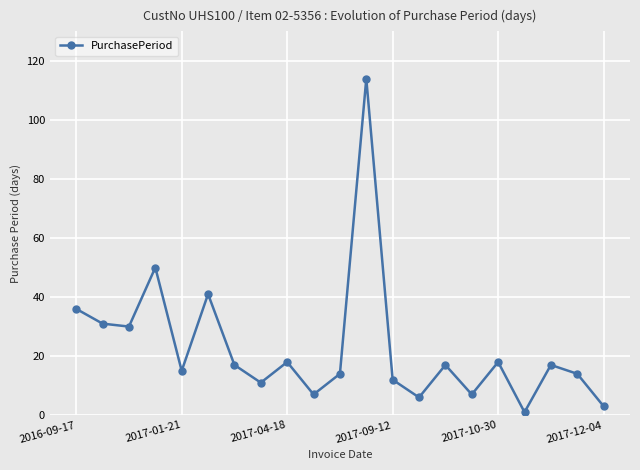

Is this an area chart (filled region under the line)?

No